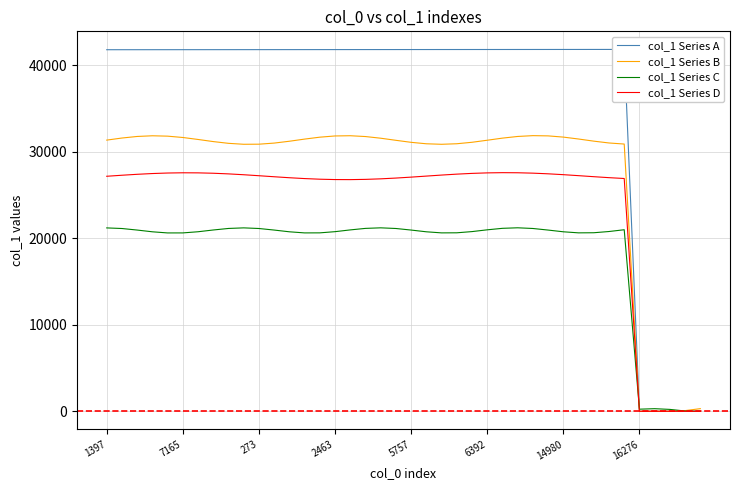

True or false: col_1 Series B has a value of 31365.8 at 1397.

True